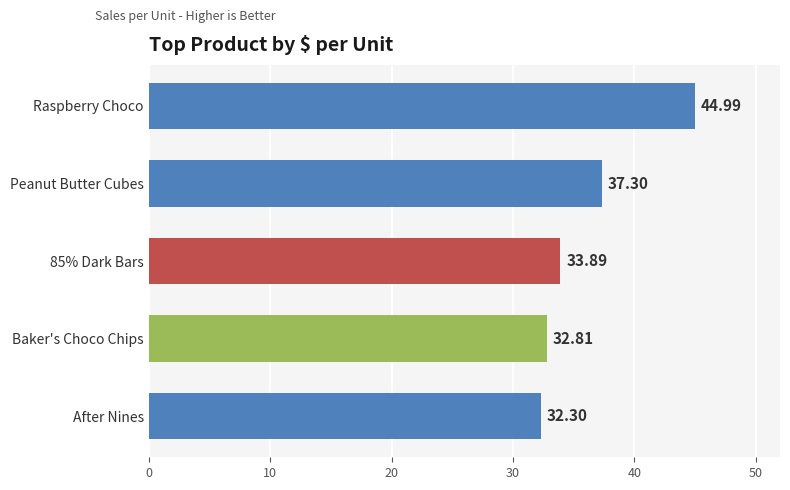

What is the sum of the values at 85% Dark Bars and After Nines?

66.2